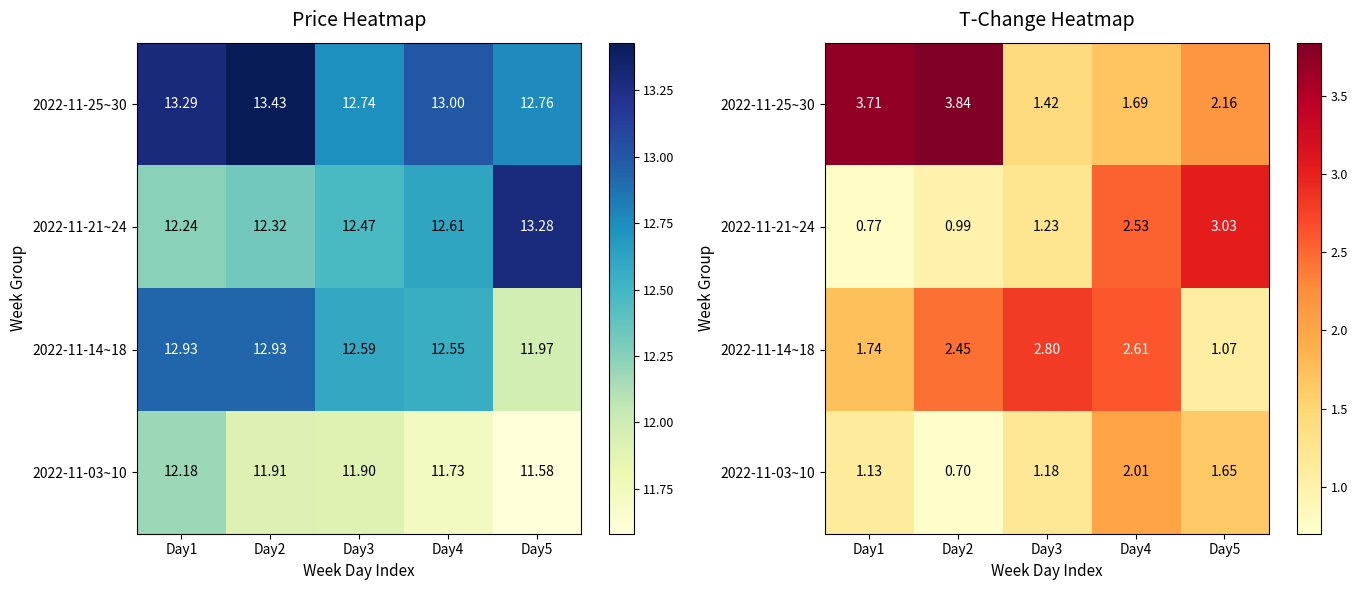

Read the 2022-11-03~10 value at Day1.

1.1